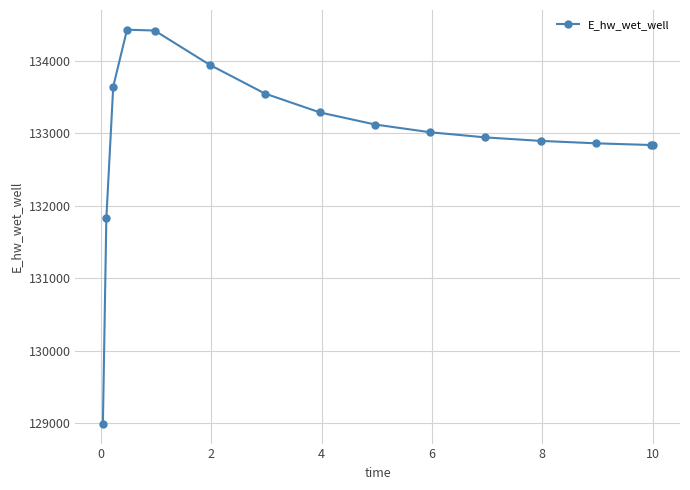

What is the maximum value shown in the chart?

134424.6